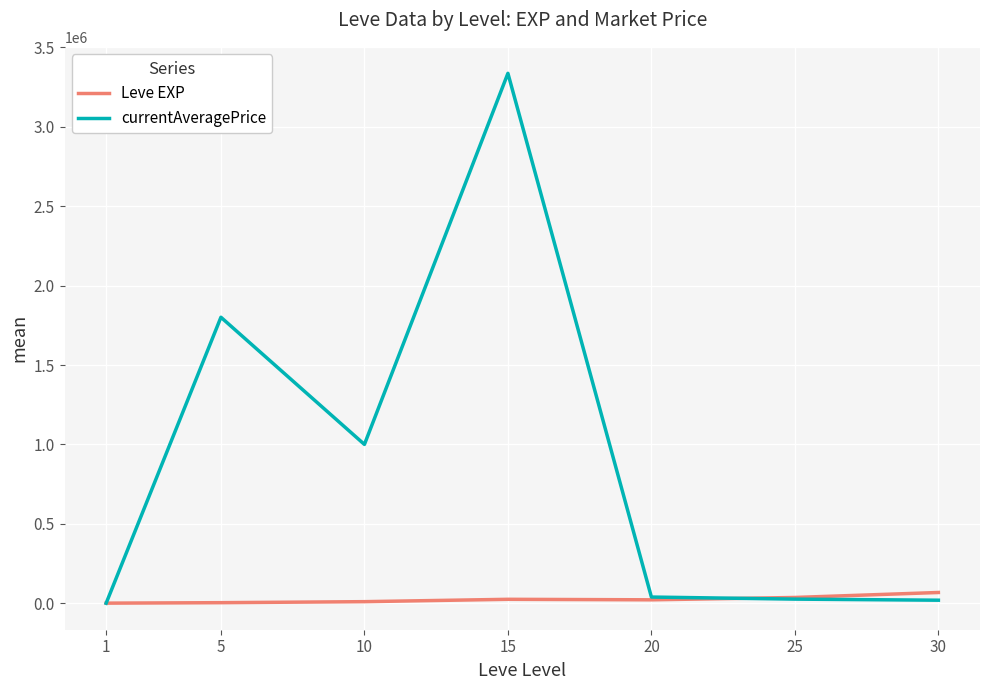

Which series changed the most between 15 and 30?

currentAveragePrice